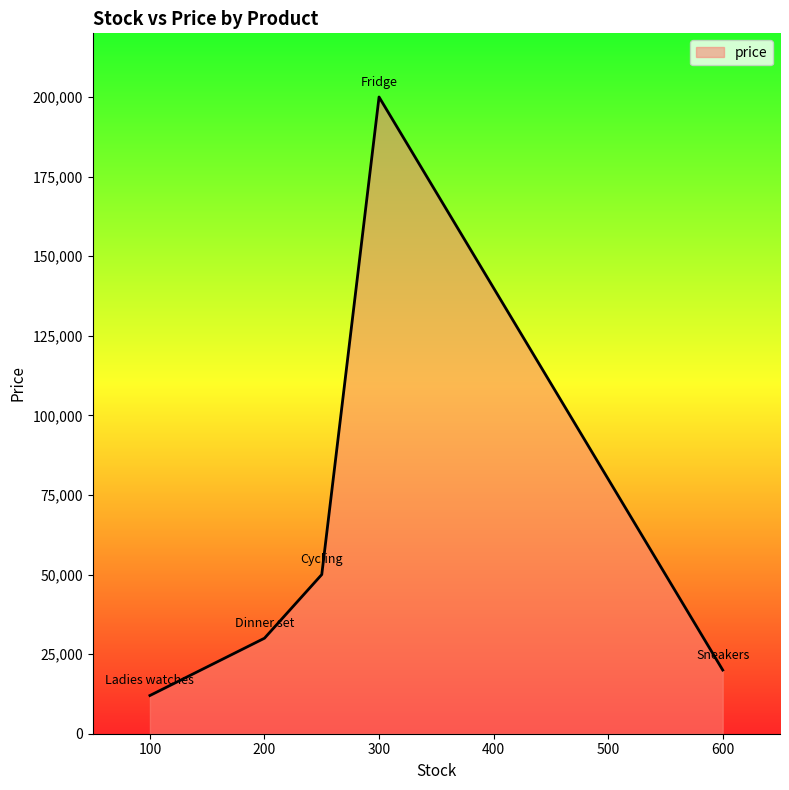

Does the chart have visible grid lines?

No